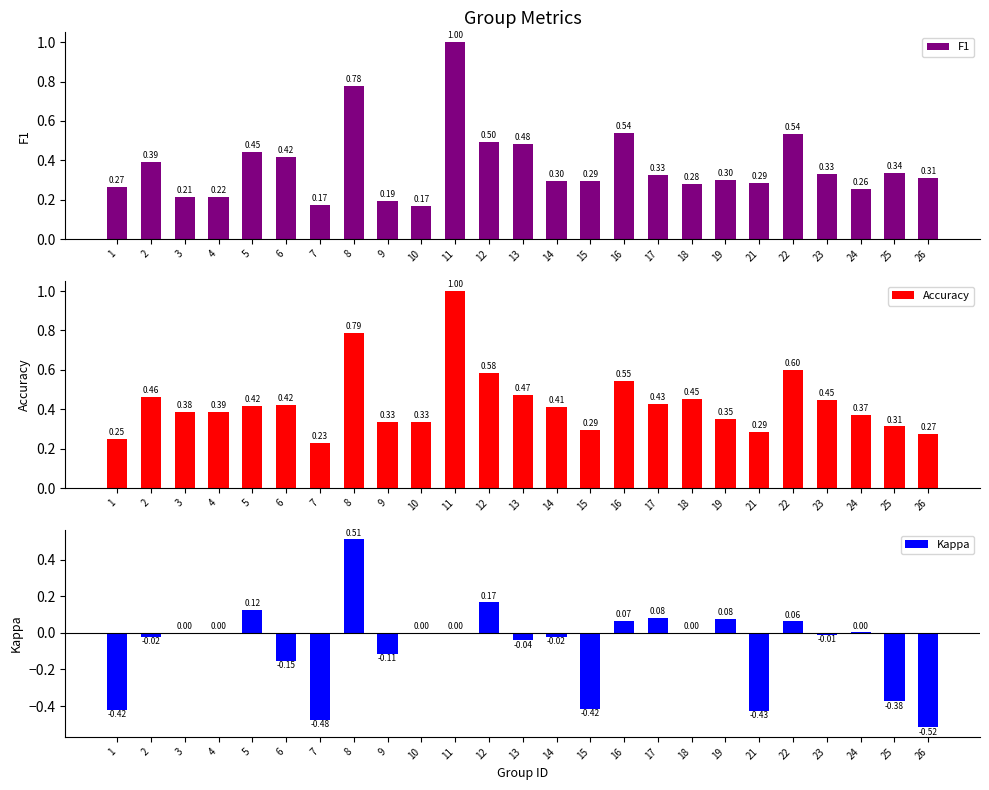

List the labels in order of Accuracy value, largest first.

11, 8, 22, 12, 16, 13, 2, 18, 23, 17, 6, 5, 14, 4, 3, 24, 19, 9, 10, 25, 15, 21, 26, 1, 7